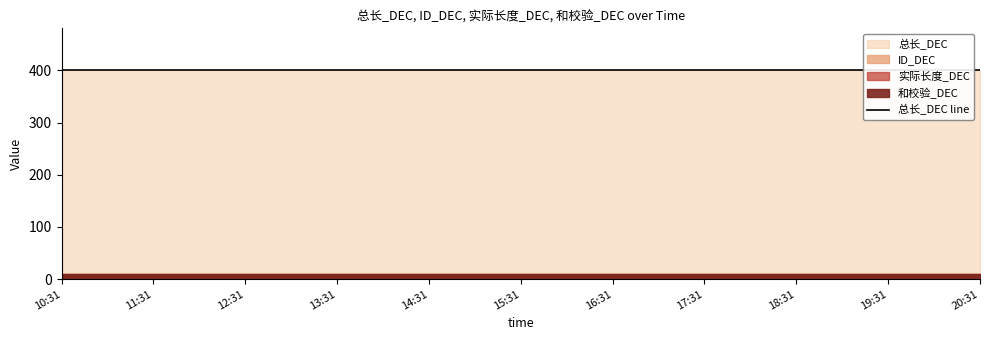

At how many categories does at least one series exceed 9?

11